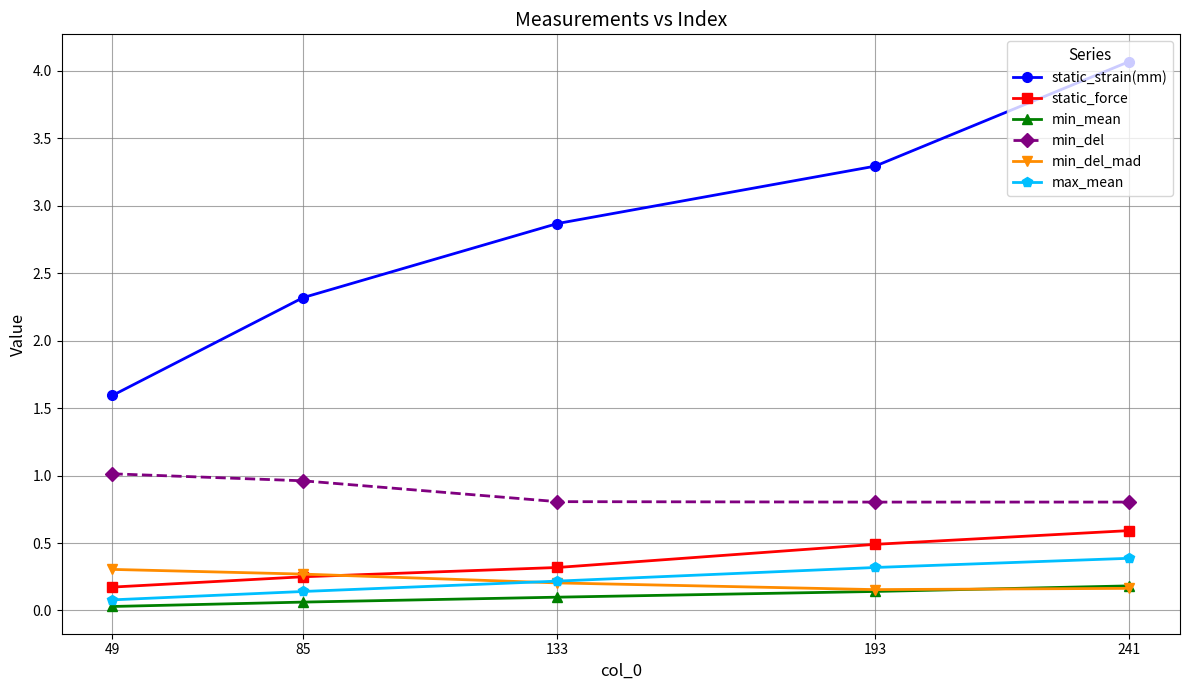

What is the minimum value for min_del?

0.8